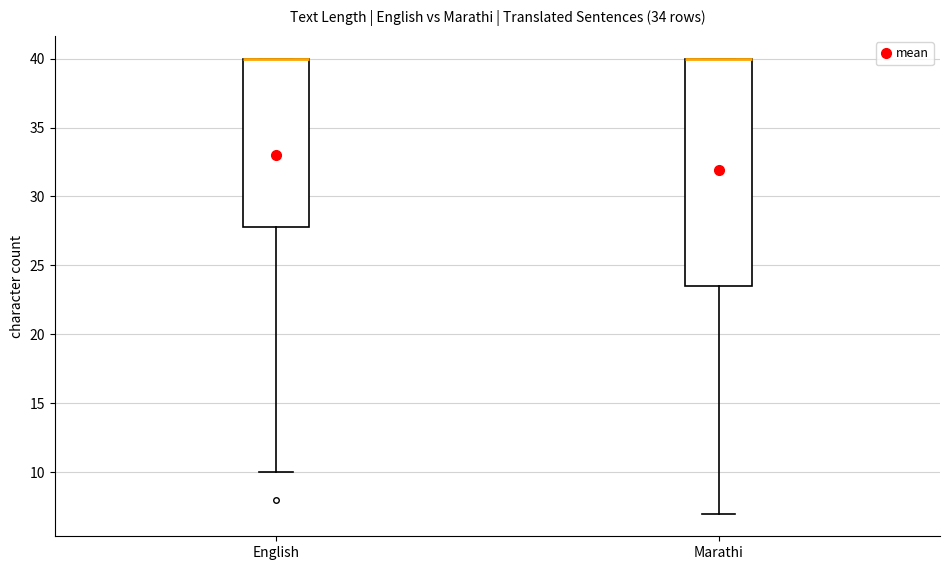

Reading left to right, read every box against the y-axis: the position of its median line, the range the box covers, and the ends of its whiskers. The values are not printed on the chart, so give them approximately, as read against the axis.

English: median 40.0 (drawn on the box's upper edge), box 28.0 to 40.0, whiskers 10.0 to 40.0
Marathi: median 40.0 (drawn on the box's upper edge), box 23.5 to 40.0, whiskers 7.0 to 40.0